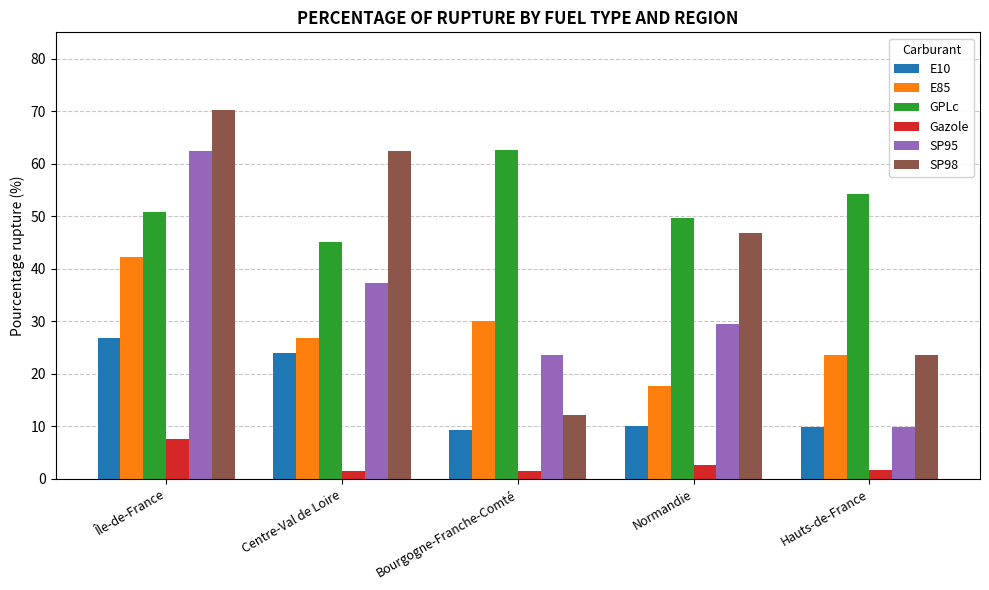

What is the spread (max minus min) of values at Hauts-de-France?

52.4